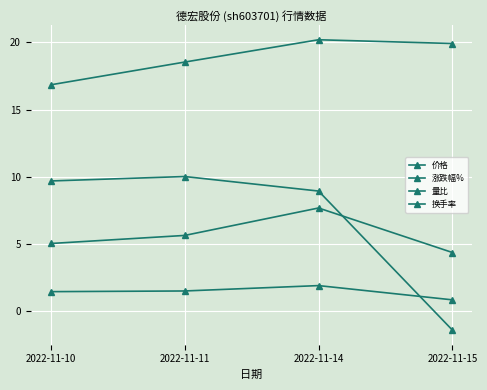

Count the number of categories in the chart.

4